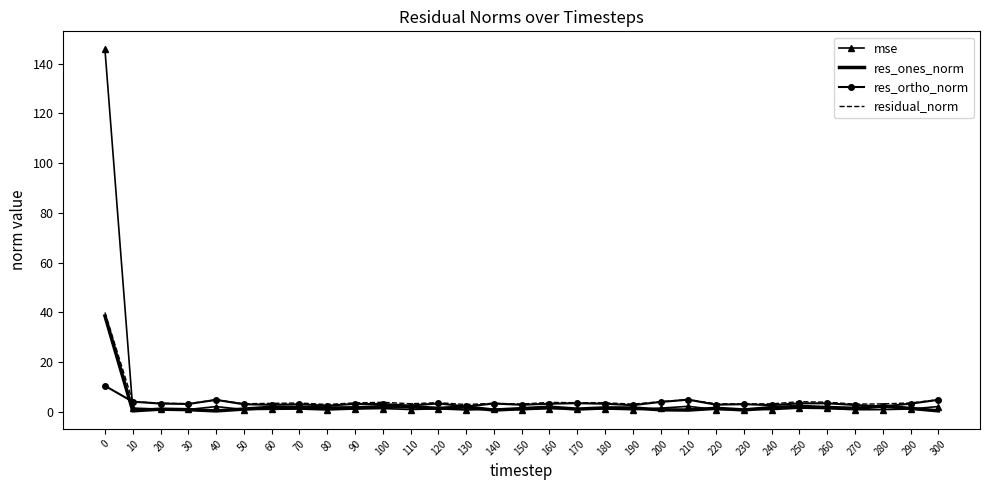

What is the minimum value shown in the chart?

0.5